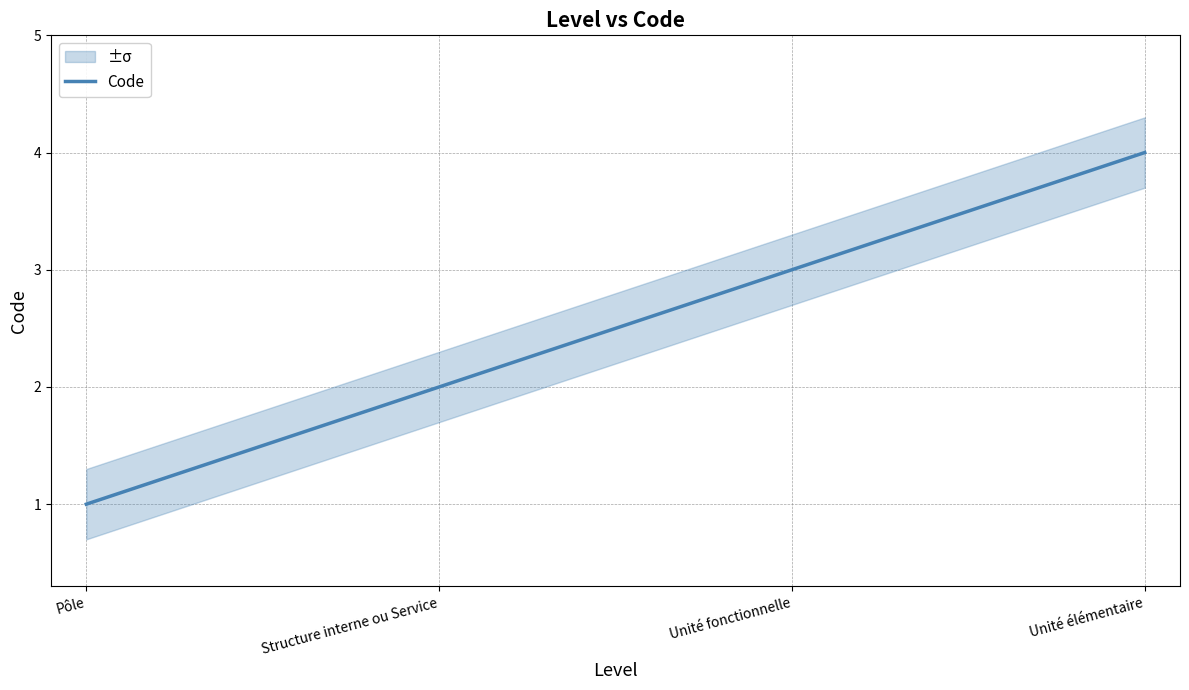

What is the difference between the second highest and minimum values?

2